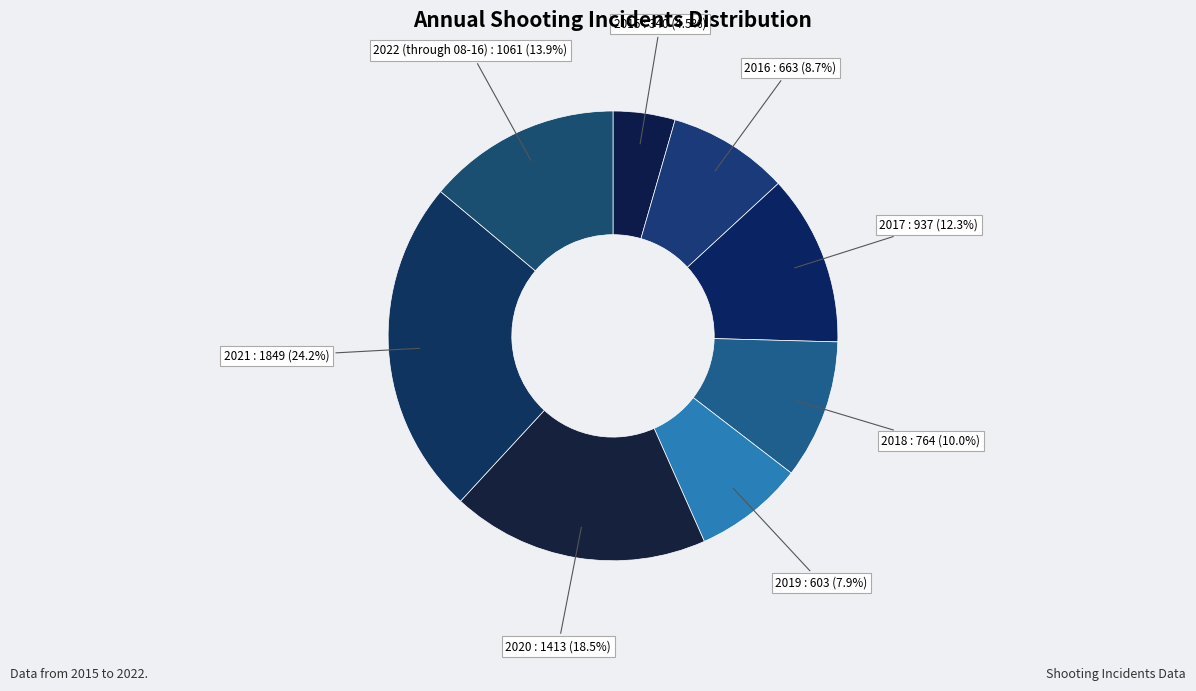

Approximately how many times larger is the value at 2021 compared to 2016?

2.8